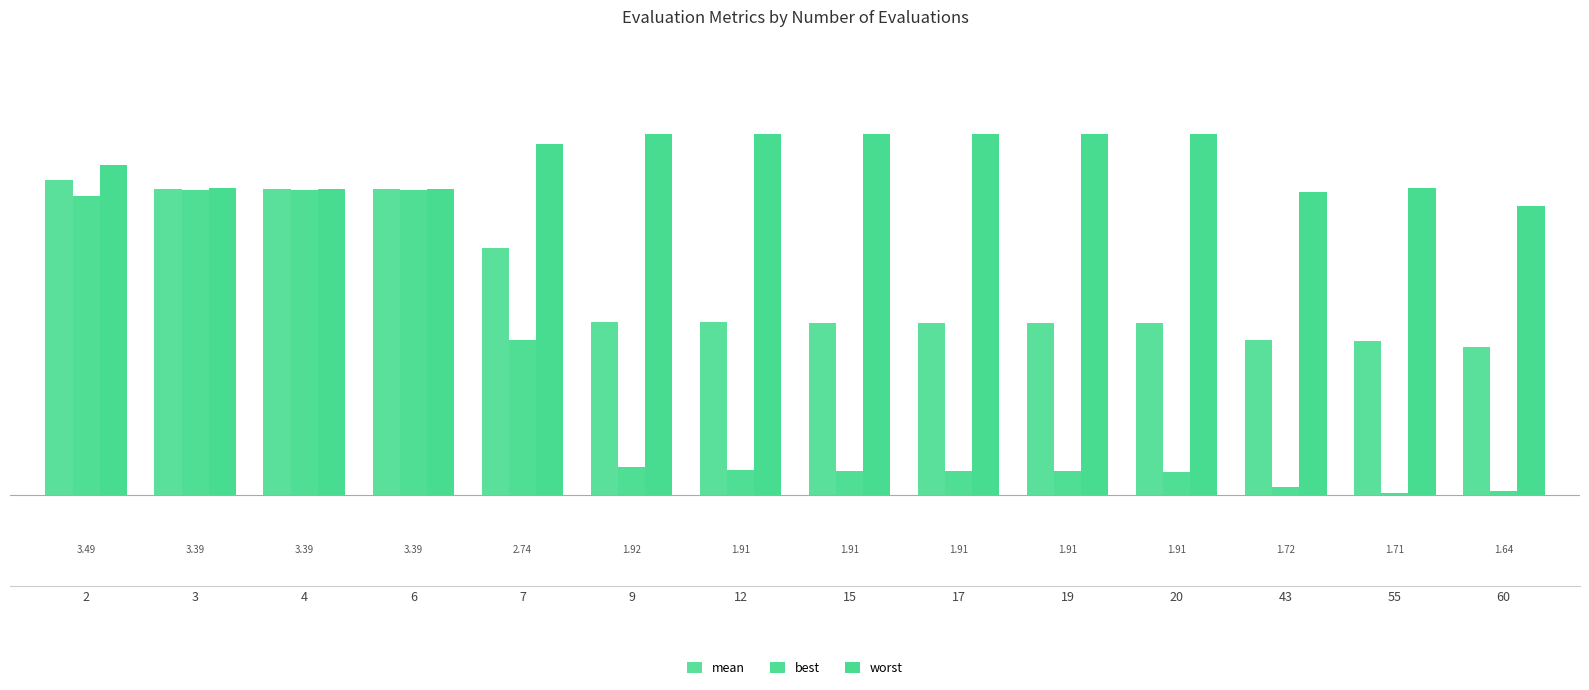

Are the bars grouped side by side (vs. stacked)?

Yes